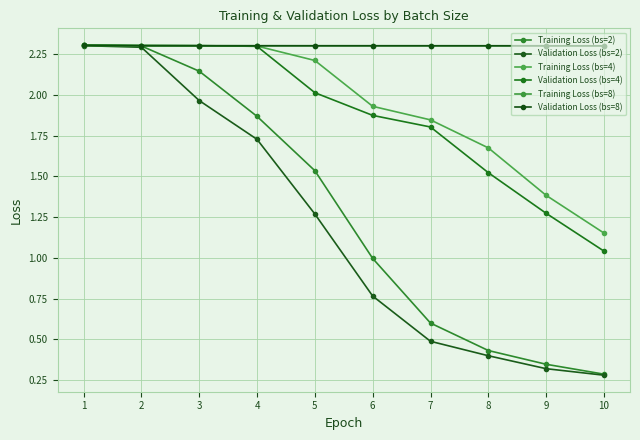

What is the sum of the Validation Loss (bs=2) values at 10 and 7?

0.8